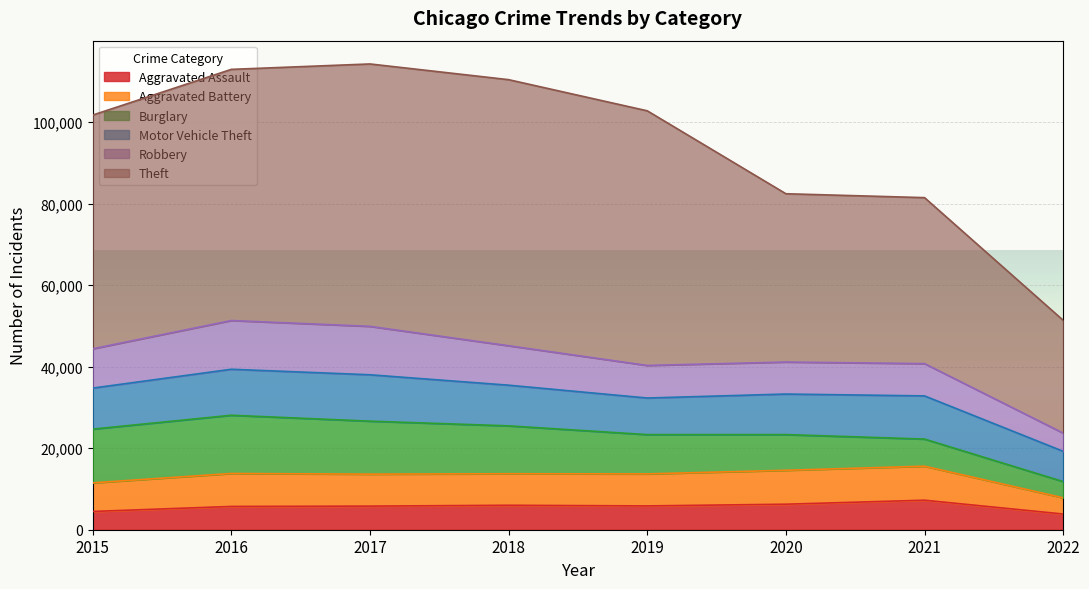

In Robbery, how many points are higher than both neighbors (excluding endpoints)?

2